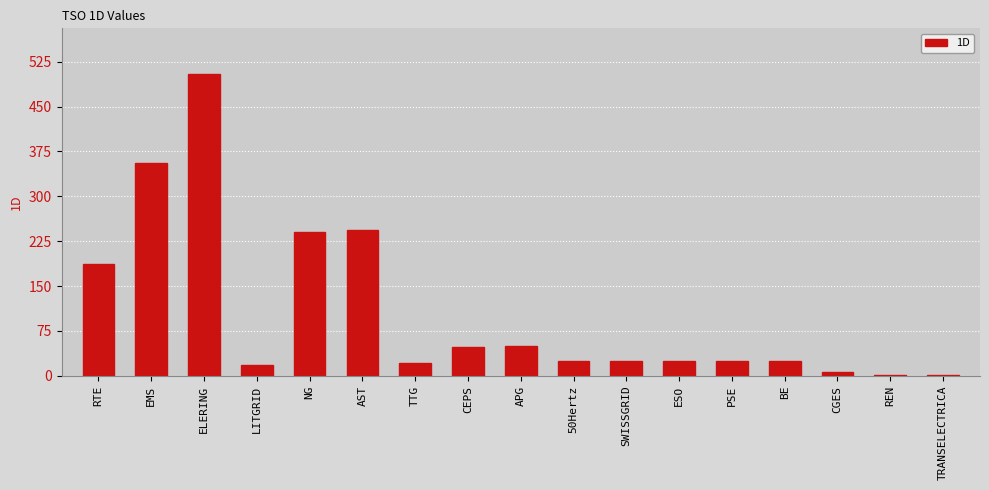

Where does the data first go above 24?

RTE